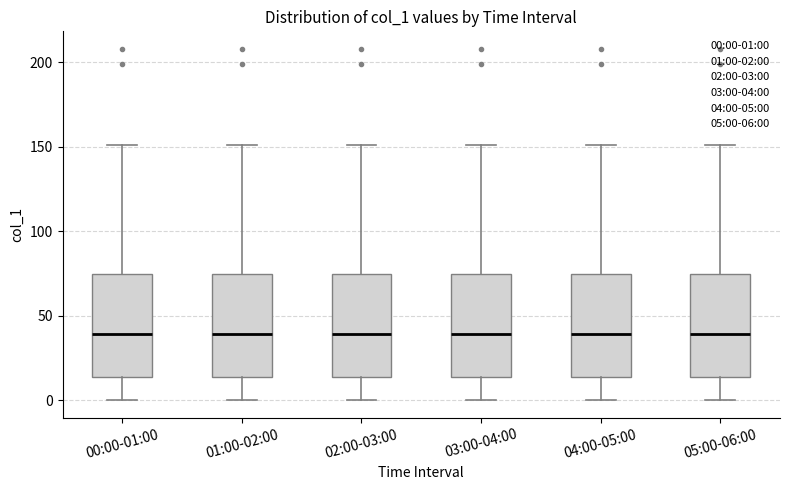

Reading left to right, transcribe this box plot: for each box, give where its median line is, the range the box spans, and where its two whiskers end, as read against the y-axis. The values are not printed on the chart, so give them approximately, as read against the axis.

00:00-01:00: median 40, box 15 to 75, whiskers 0 to 150
01:00-02:00: median 40, box 15 to 75, whiskers 0 to 150
02:00-03:00: median 40, box 15 to 75, whiskers 0 to 150
03:00-04:00: median 40, box 15 to 75, whiskers 0 to 150
04:00-05:00: median 40, box 15 to 75, whiskers 0 to 150
05:00-06:00: median 40, box 15 to 75, whiskers 0 to 150